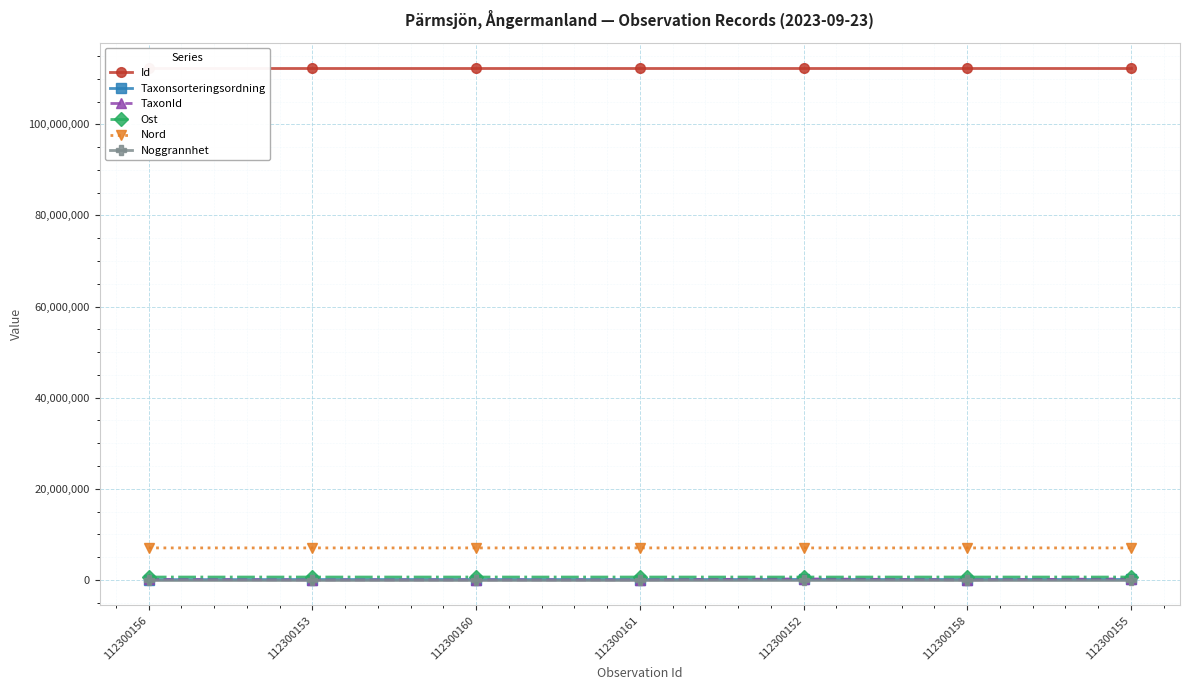

What is the value of the Noggrannhet point at the 6th from the left?

10